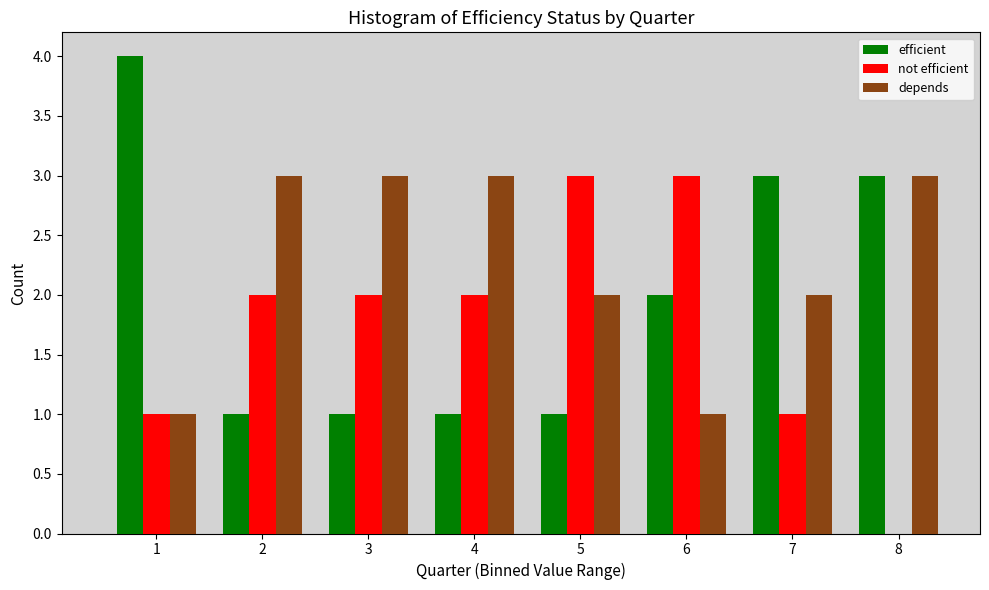

Reading right to left, list all the values displayed in this chart.

efficient: 8=3	7=3	6=2	5=1	4=1	3=1	2=1	1=4
not efficient: 8=0	7=1	6=3	5=3	4=2	3=2	2=2	1=1
depends: 8=3	7=2	6=1	5=2	4=3	3=3	2=3	1=1